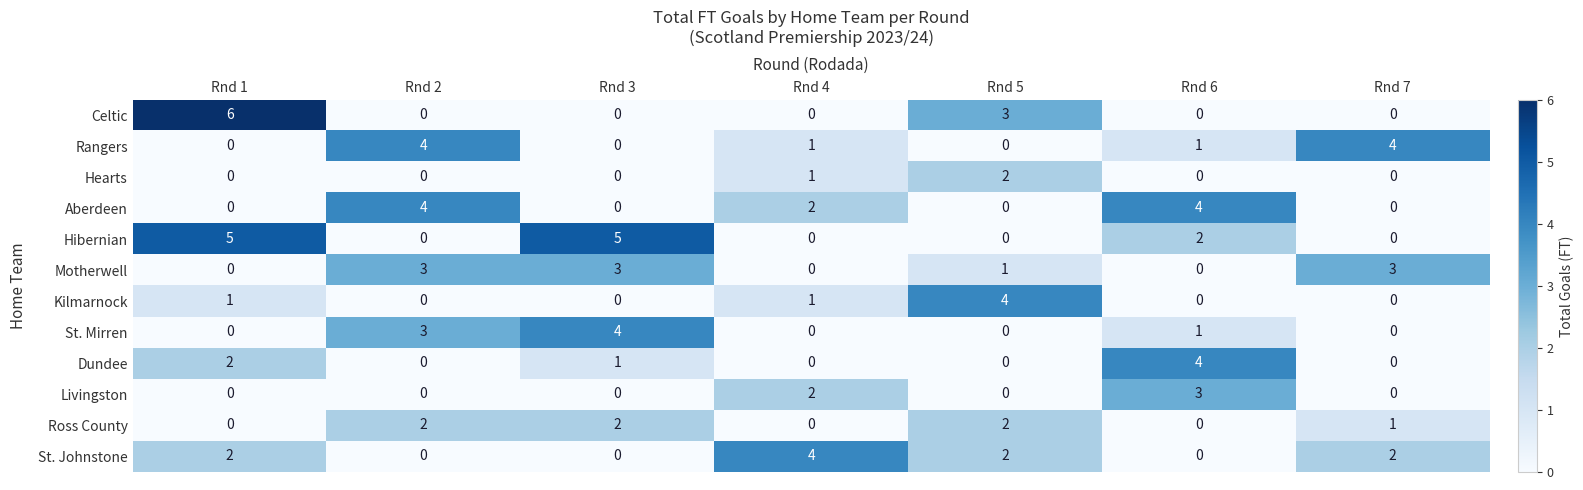

The St. Mirren series shows 3 at Rnd 2. True or false?

True